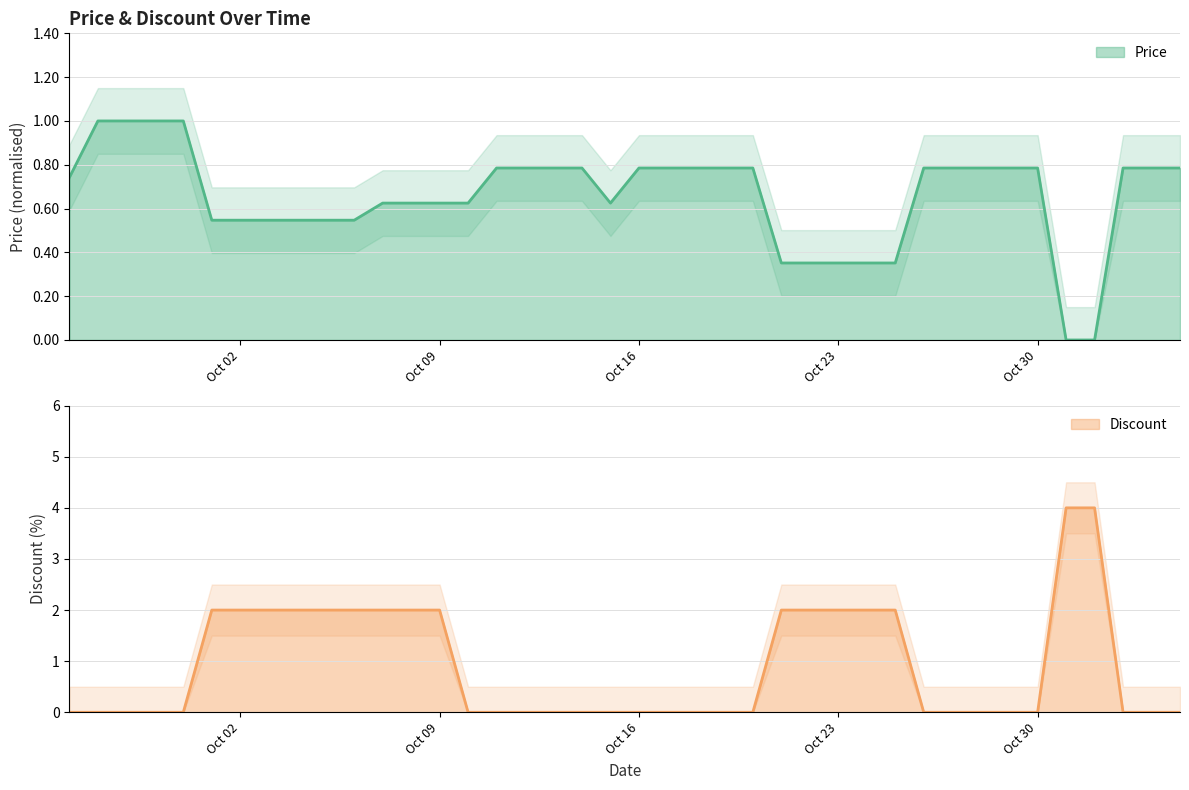

What is the label of the 18th point from the right?

2023-10-18